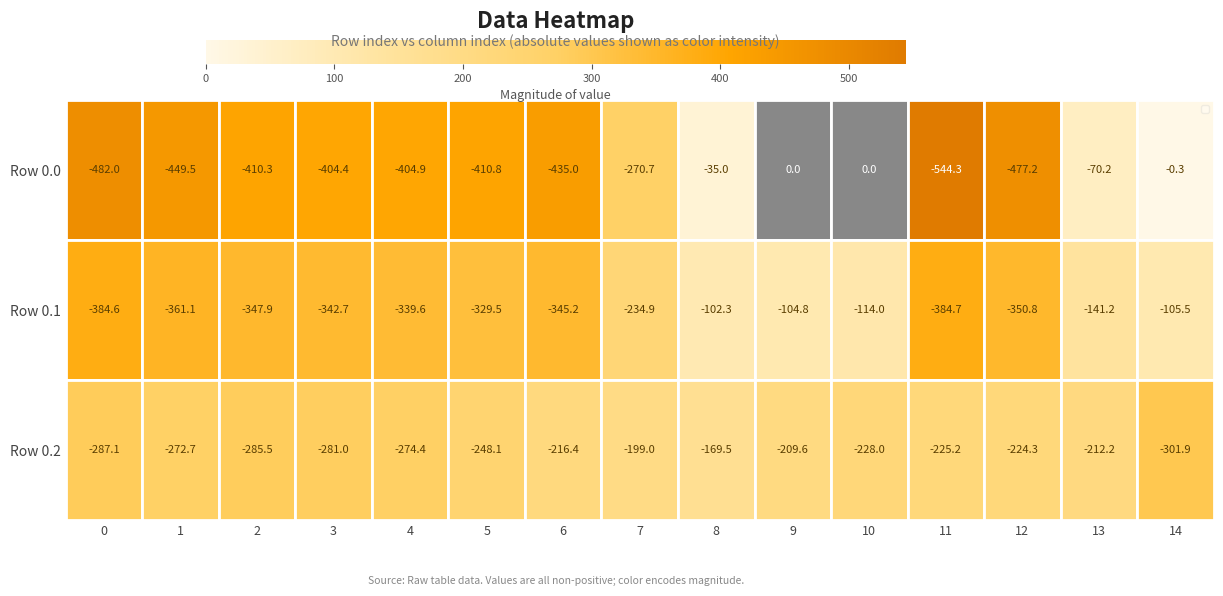

At which category is the sum across all series the highest?

8